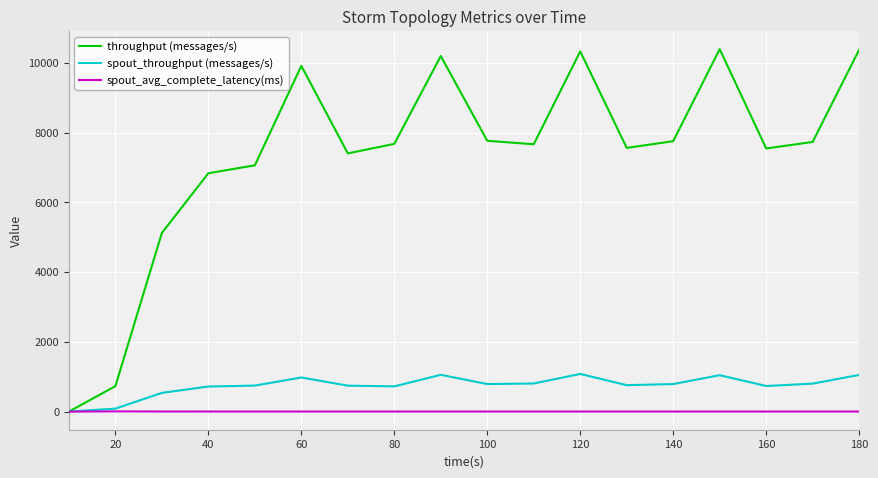

Which series has the largest total across all categories?

throughput (messages/s)